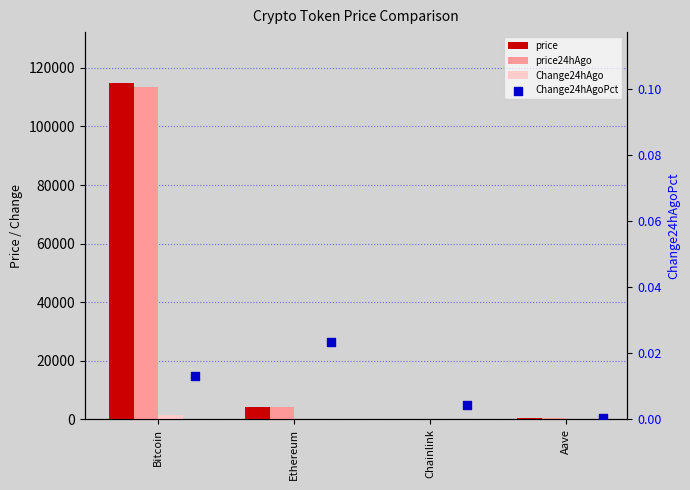

Which series contains the highest Y value?

price